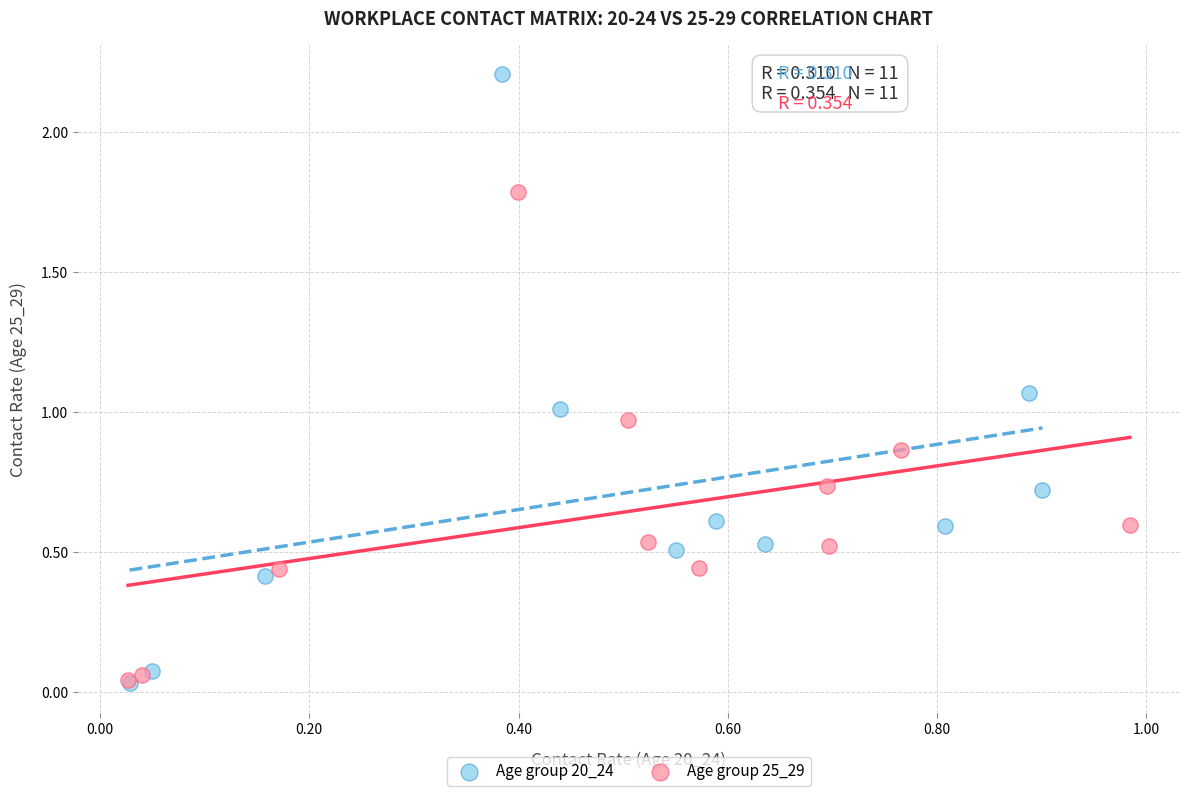

Which series contains the highest Y value?

Age group 20_24